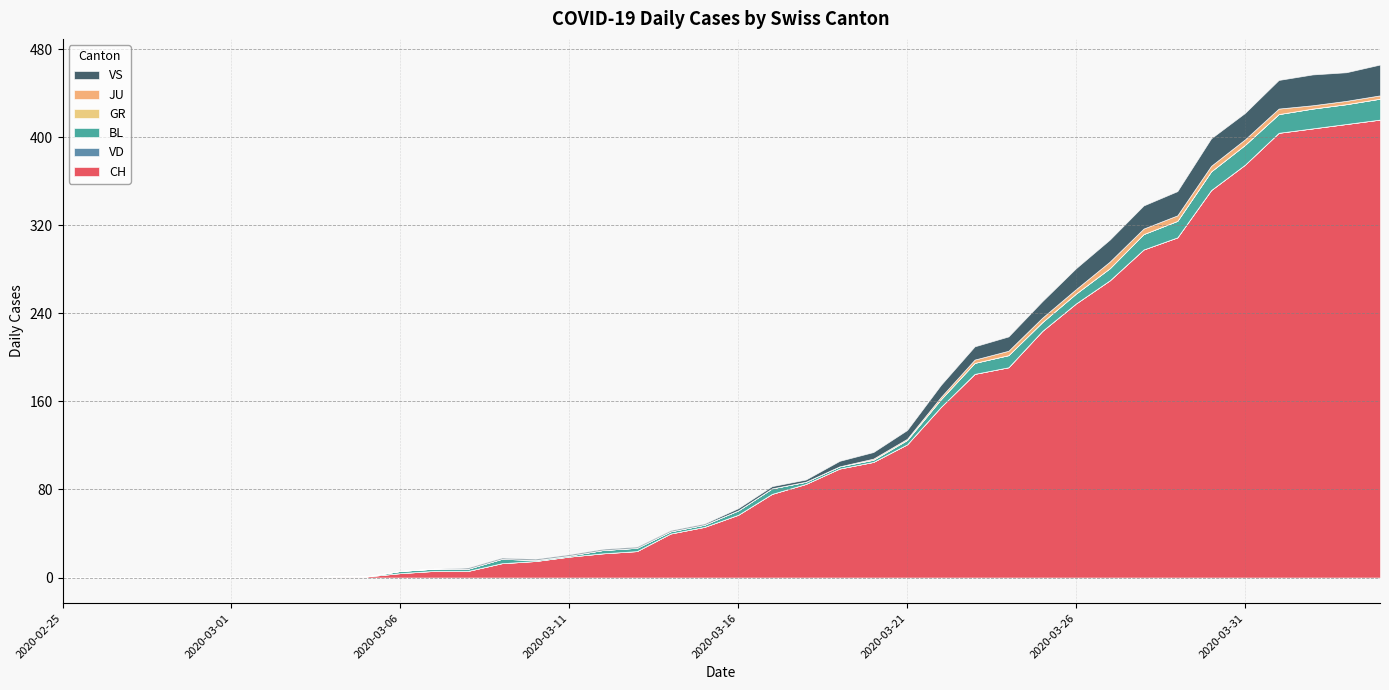

Rank the series by their maximum value, from highest to lowest.

CH, VS, BL, JU, VD, GR